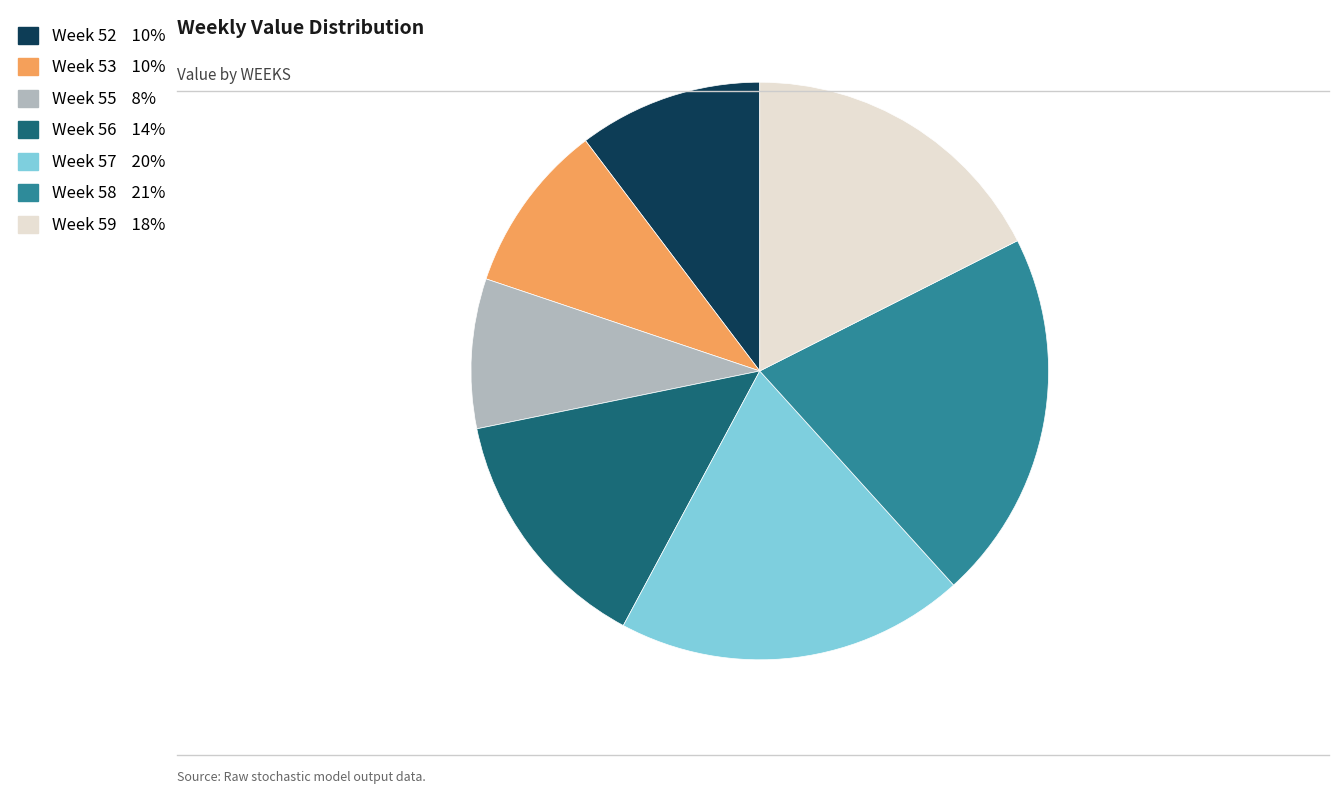

Do Week 52 10% and Week 55 8% together represent more than half of the pie?

No